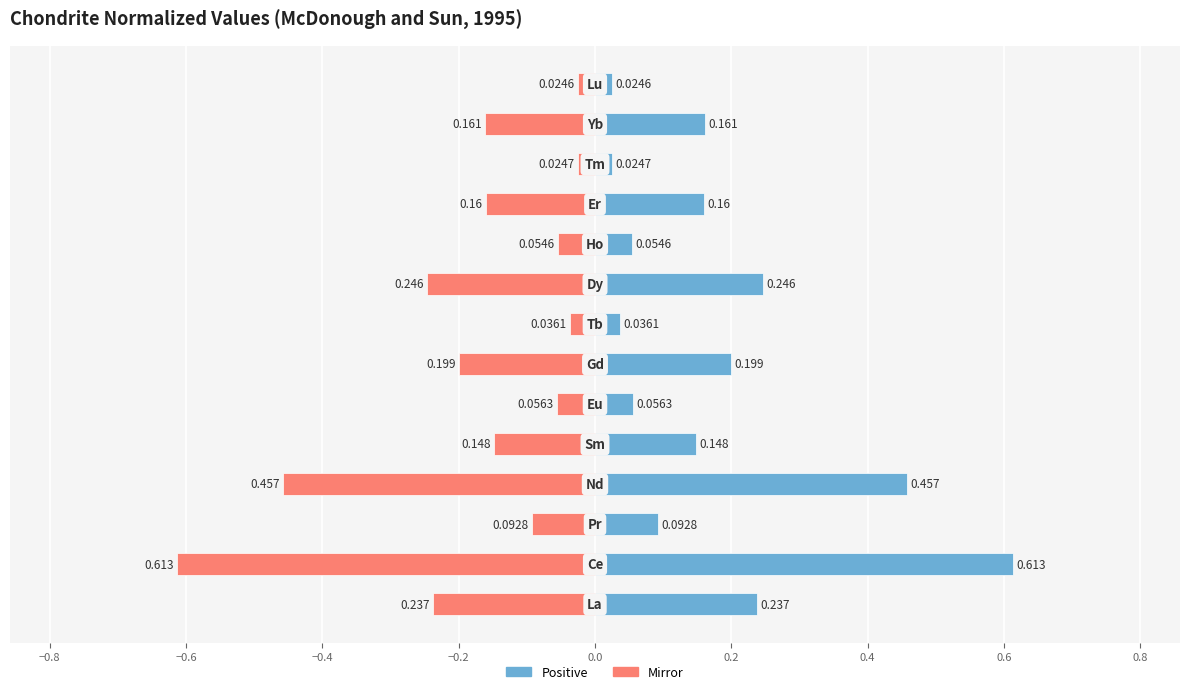

Where is Chondrite Value (mirror) nearest to the value 0?

13